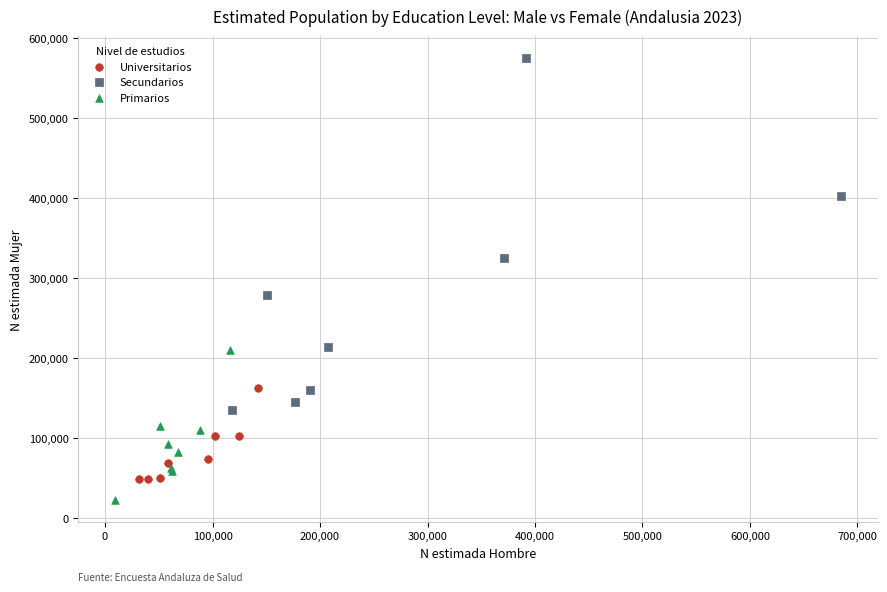

Which series has the largest Y range (max minus min)?

Secundarios